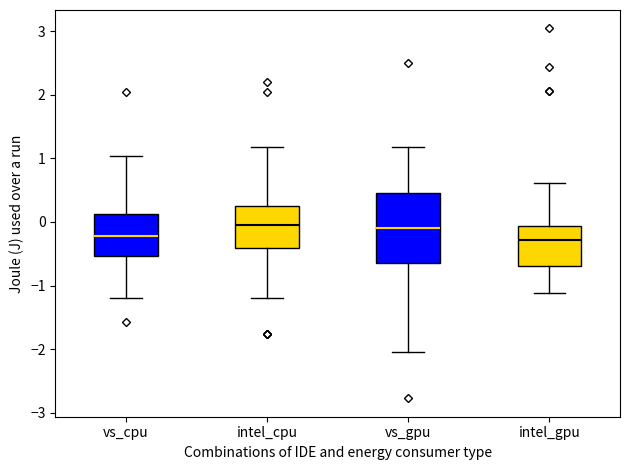

Comparing the boxes themselves (not the whiskers), which one is the tallest?

vs_gpu